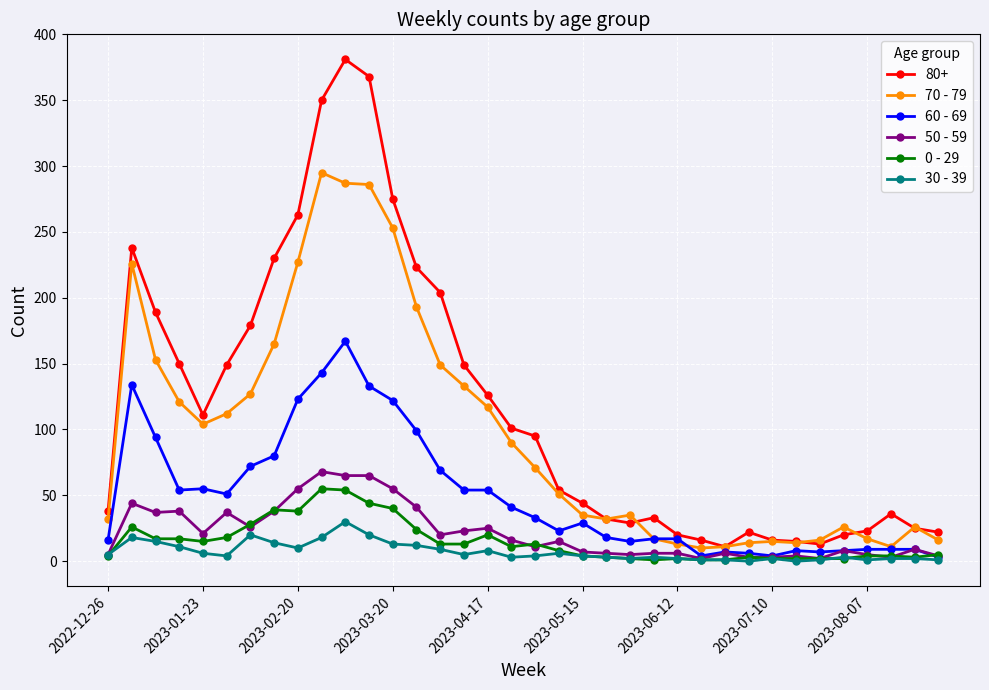

True or false: 60 - 69 has more than 0 points higher than both neighbors.

True